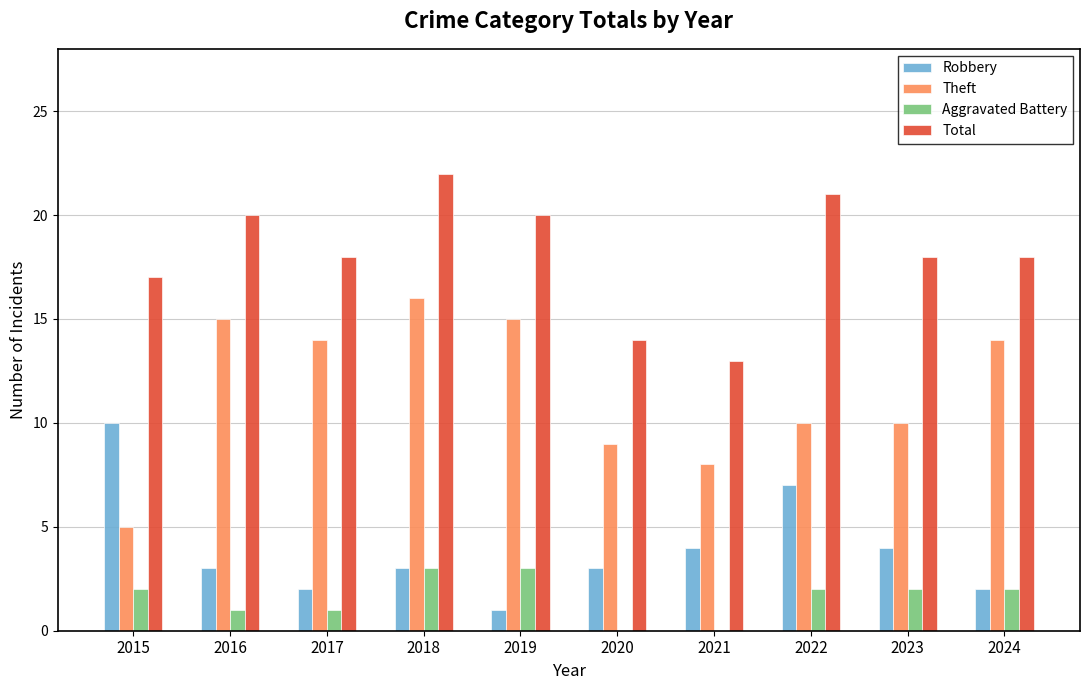

True or false: Aggravated Battery has a value of 1 at 2017.

True